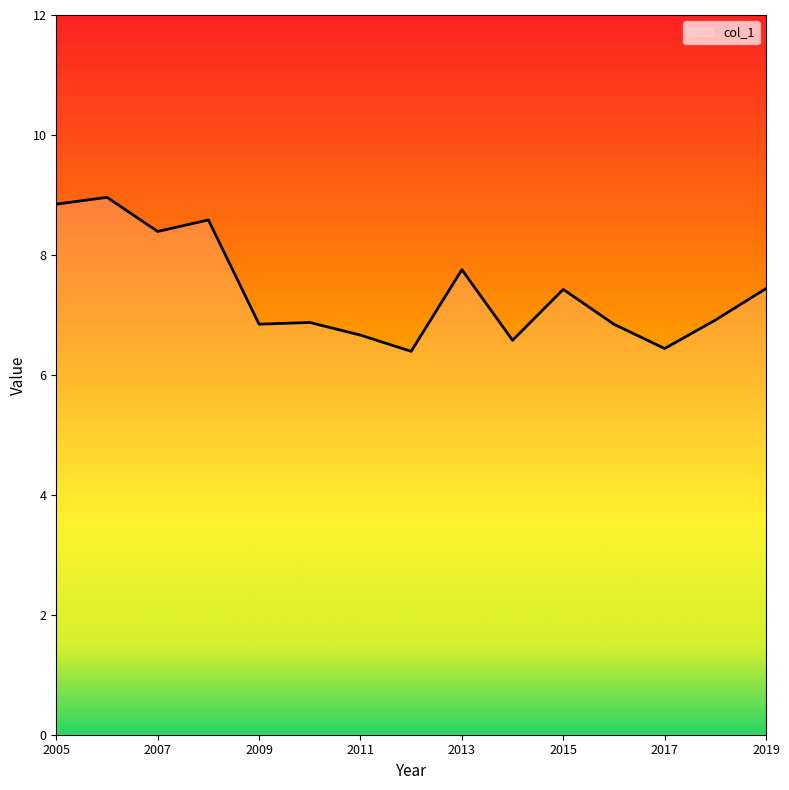

What is the maximum value shown in the chart?

9.0